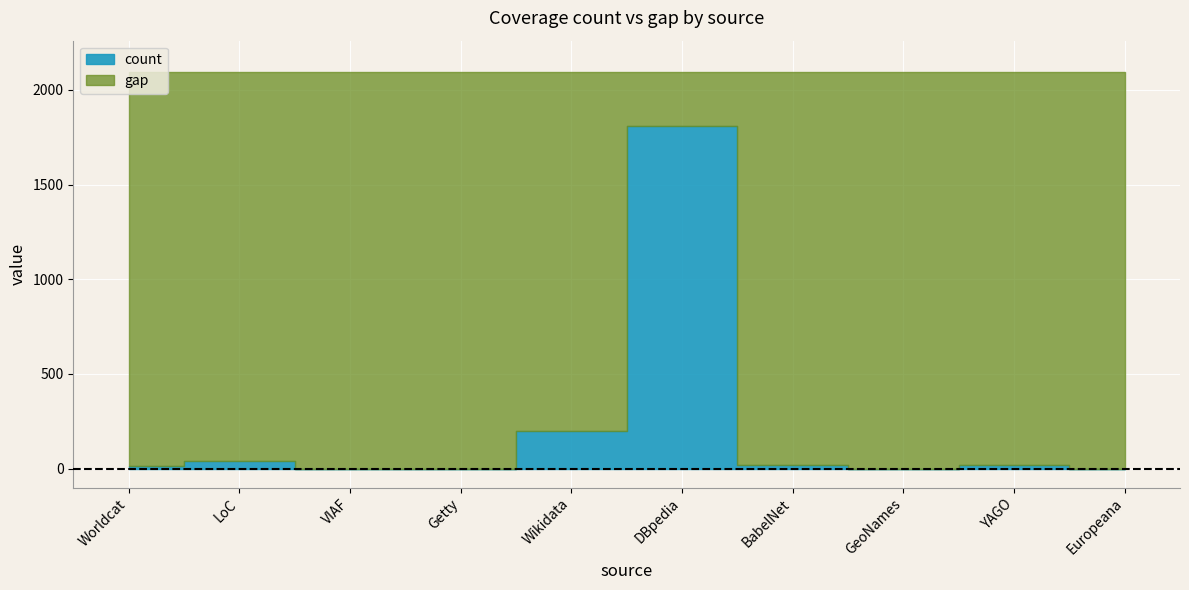

Which series ends up on top after the final intersection of gap and count?

gap